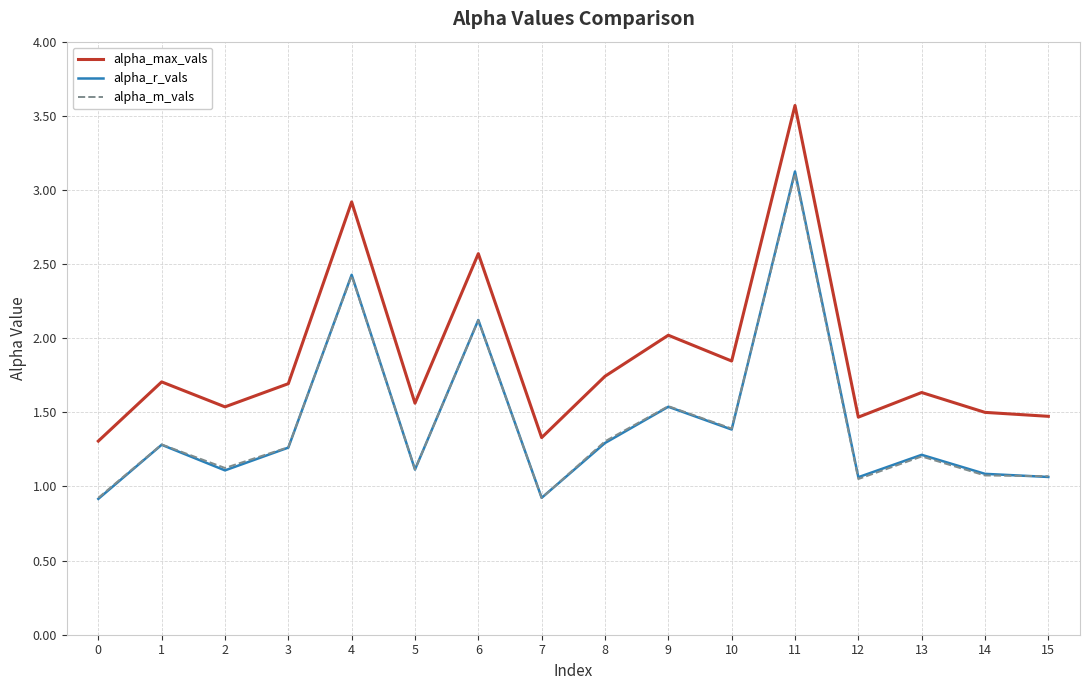

Is it true that alpha_r_vals equals 2.1 at 6?

True